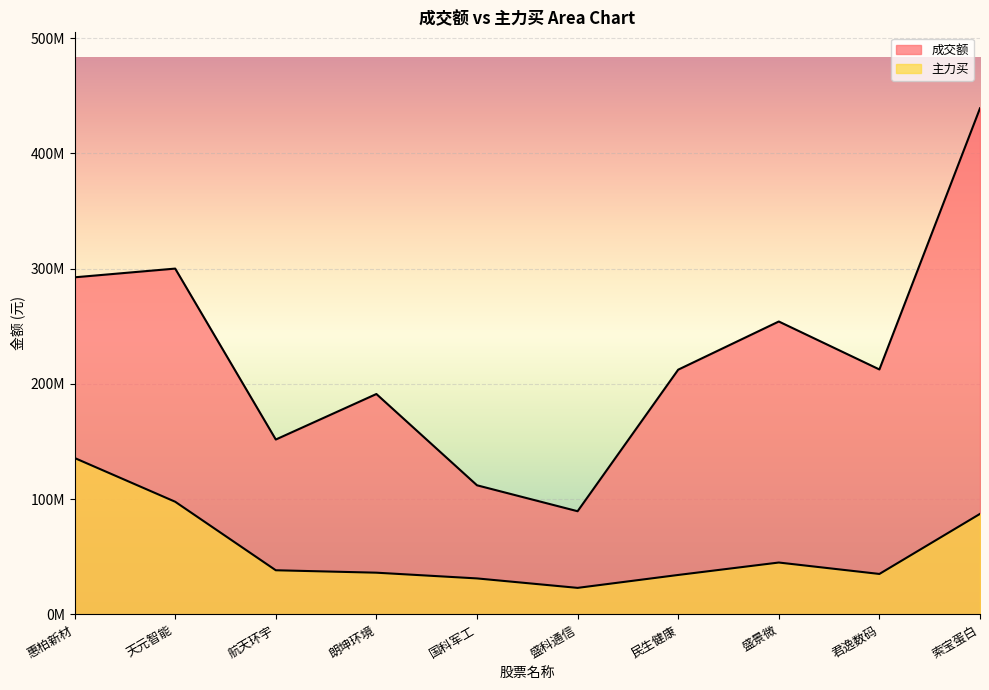

How many categories are shown in the chart?

10